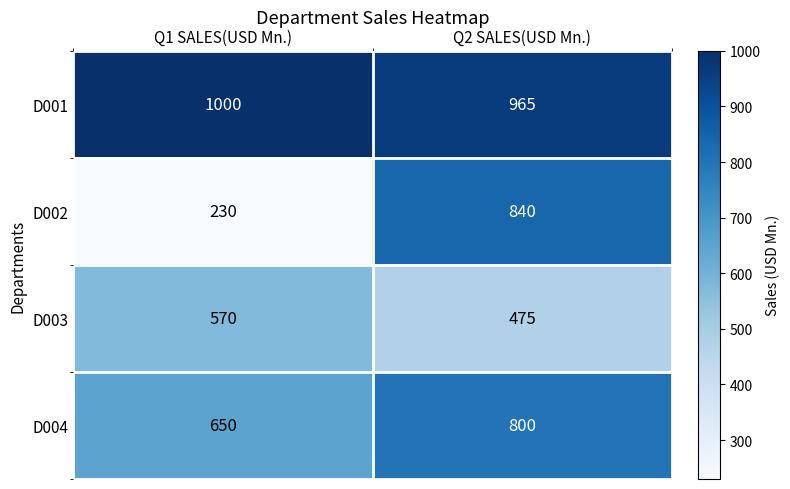

What is the greatest value displayed?

1000